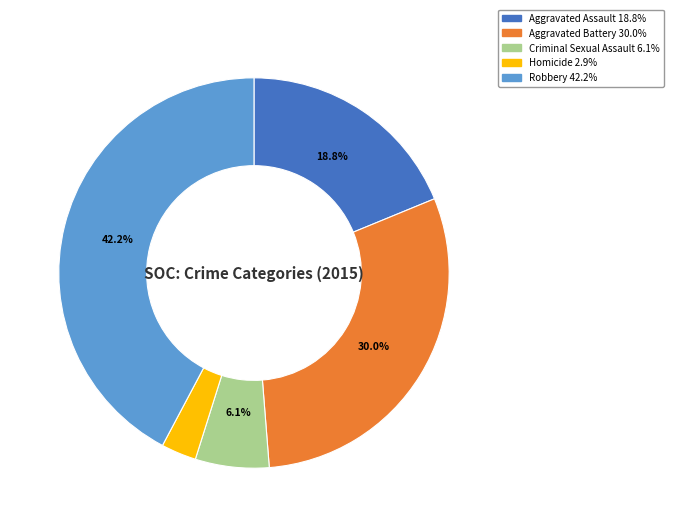

Which slice is the smallest?

Homicide